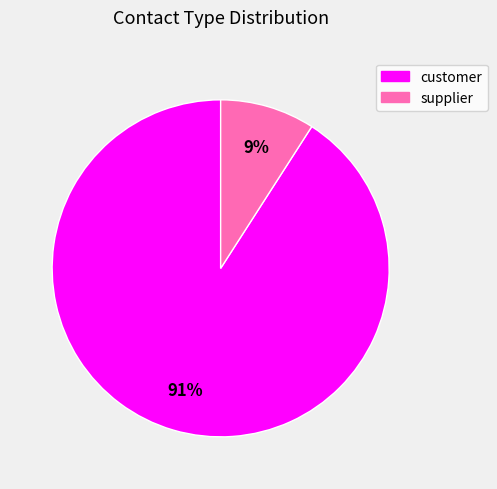

Between customer and supplier, which is larger?

customer